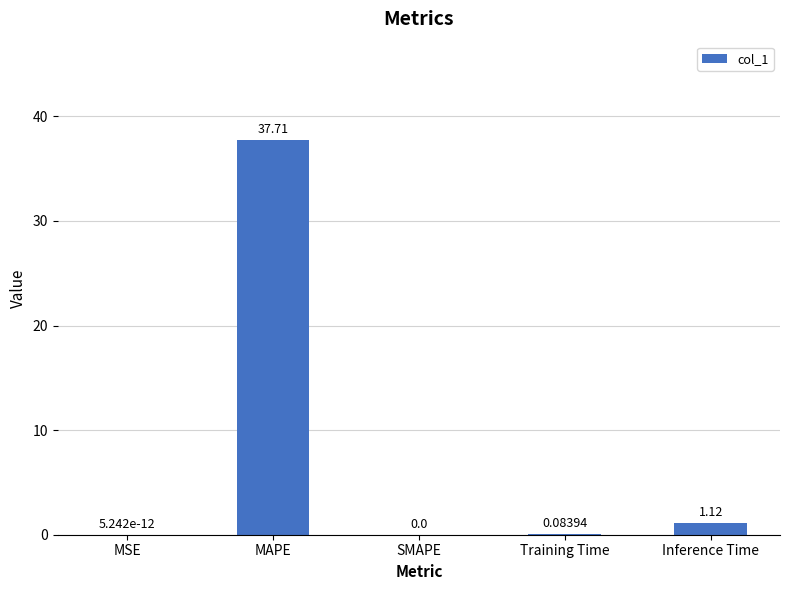

What is the greatest value displayed?

37.7